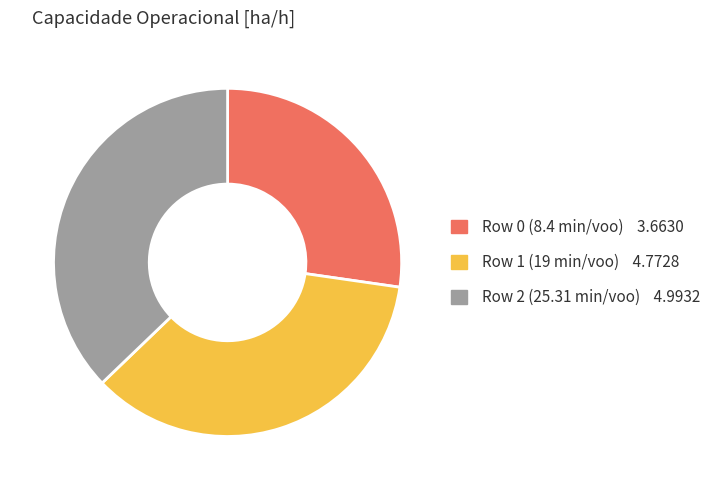

What is the smallest slice in the pie chart?

Row 0 (8.4 min/voo)